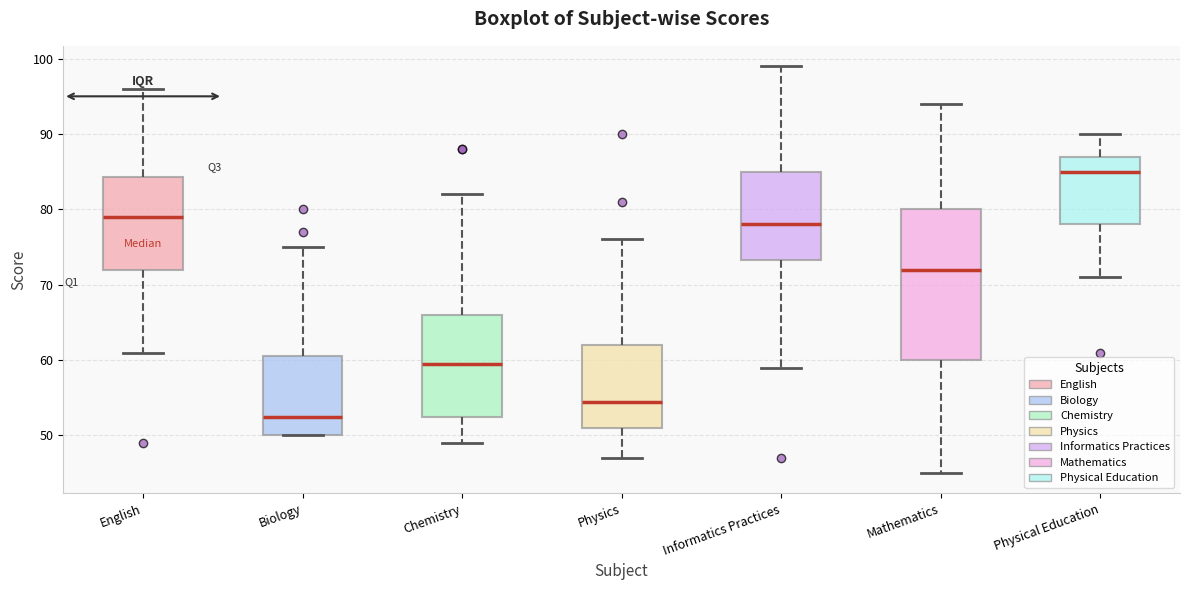

Reading left to right, read every box against the y-axis: the position of its median line, the range the box covers, and the ends of its whiskers. The values are not printed on the chart, so give them approximately, as read against the axis.

English: median 79, box 72 to 84, whiskers 61 to 96
Biology: median 53, box 50 to 61, whiskers 50 to 75
Chemistry: median 60, box 53 to 66, whiskers 49 to 82
Physics: median 55, box 51 to 62, whiskers 47 to 76
Informatics Practices: median 78, box 73 to 85, whiskers 59 to 99
Mathematics: median 72, box 60 to 80, whiskers 45 to 94
Physical Education: median 85, box 78 to 87, whiskers 71 to 90